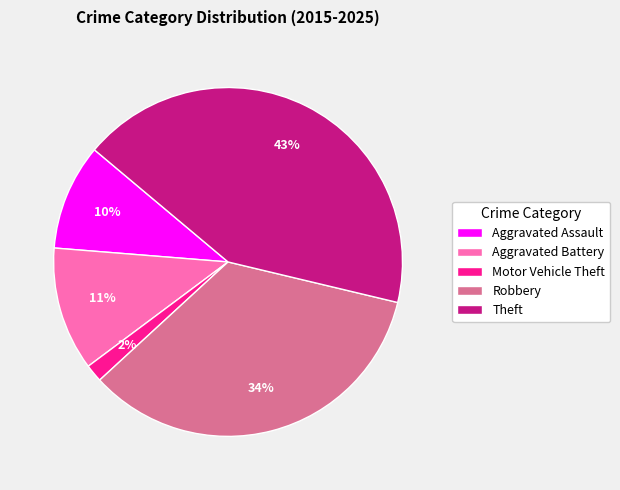

To the nearest percent, what percentage of the pie is Aggravated Battery?

11%